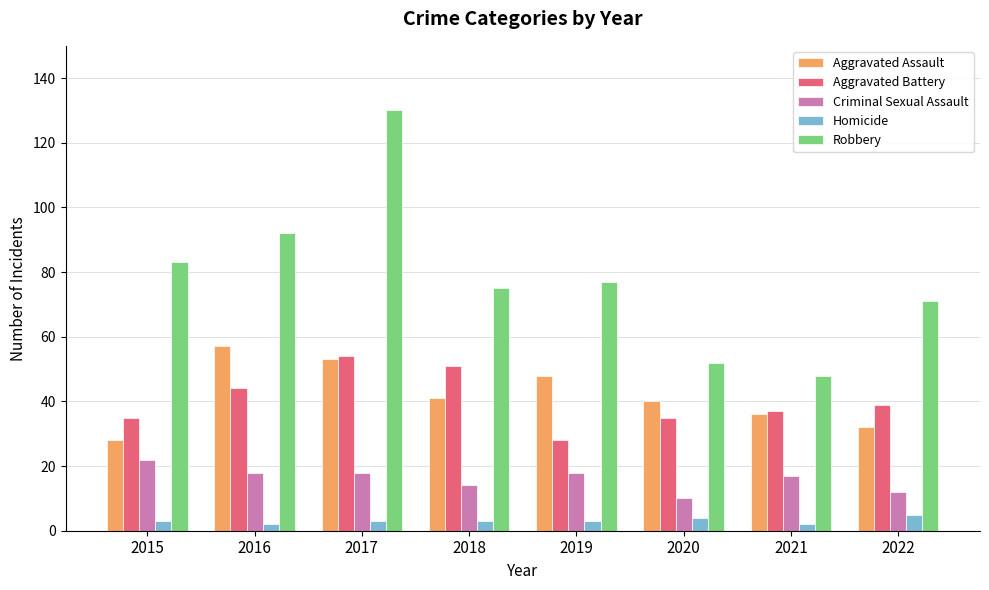

Which series has the widest spread of values?

Robbery